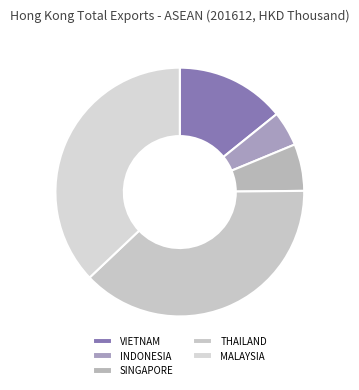

What percentage is the SINGAPORE slice, to the nearest percent?

6%